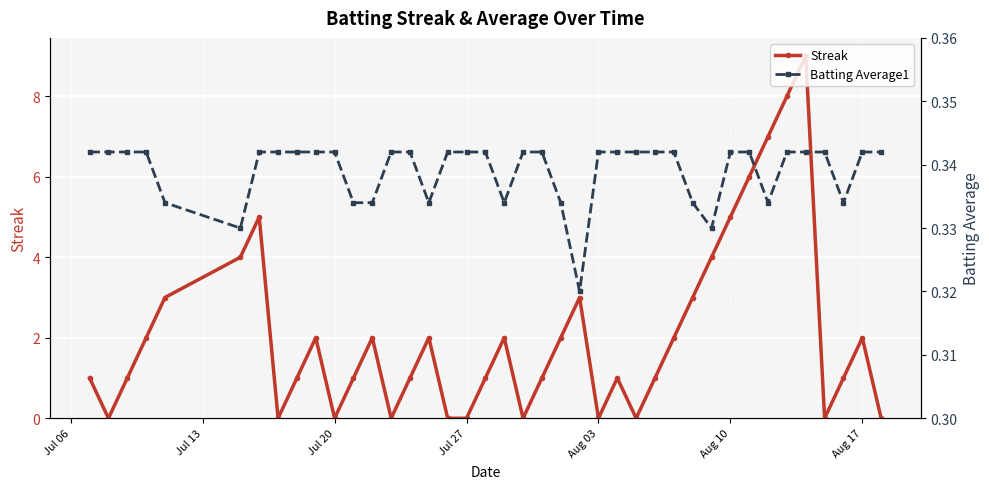

How many lines are shown in the chart?

2